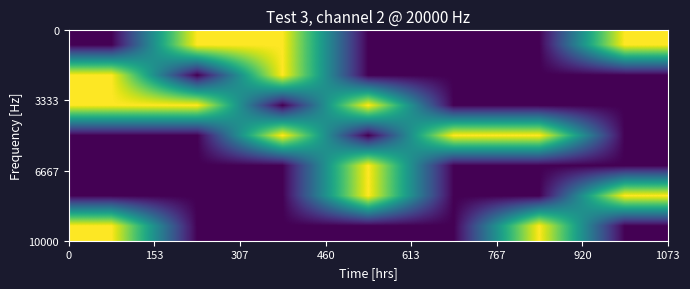

At how many categories does at least one series exceed 0?

7